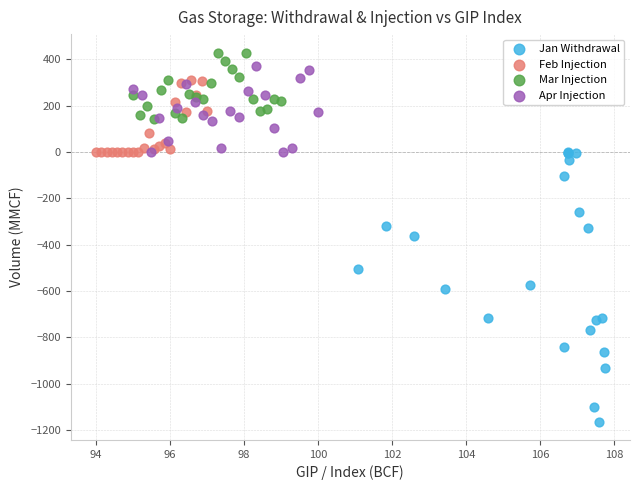

Which series reaches the minimum Y coordinate?

Jan Withdrawal